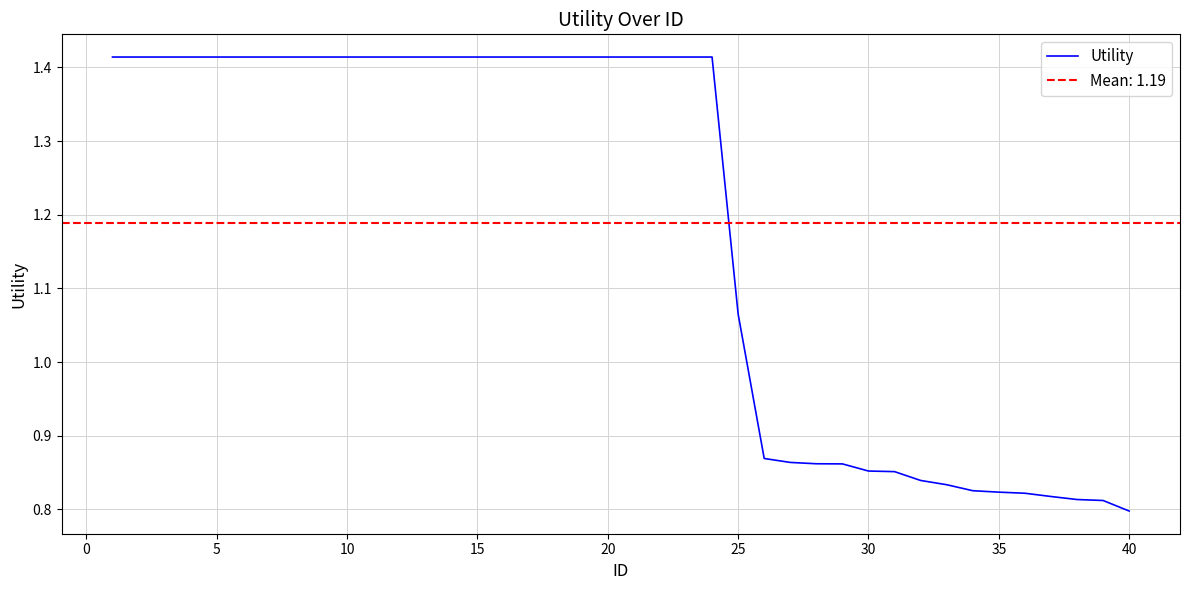

At which label is Utility closest to 1?

25